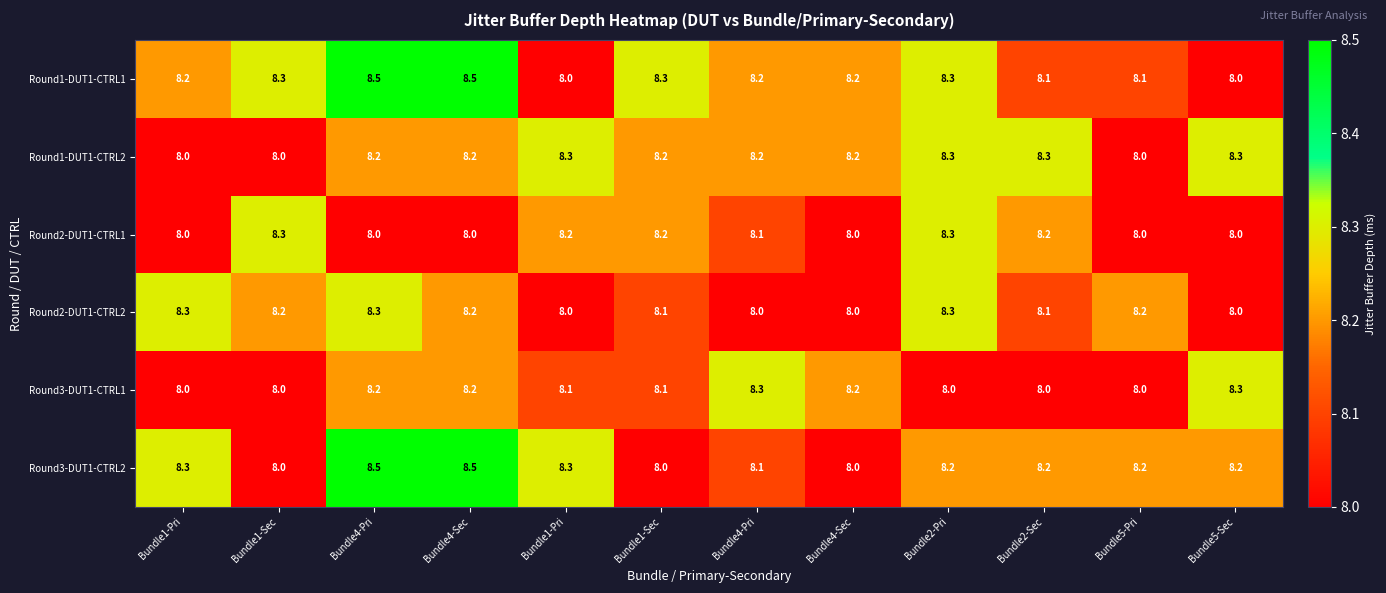

How many data points does each series have?

12